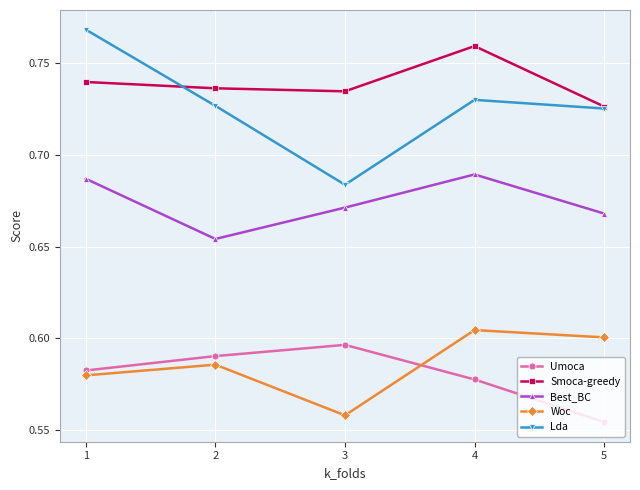

True or false: Lda and Smoca-greedy intersect in this chart.

True